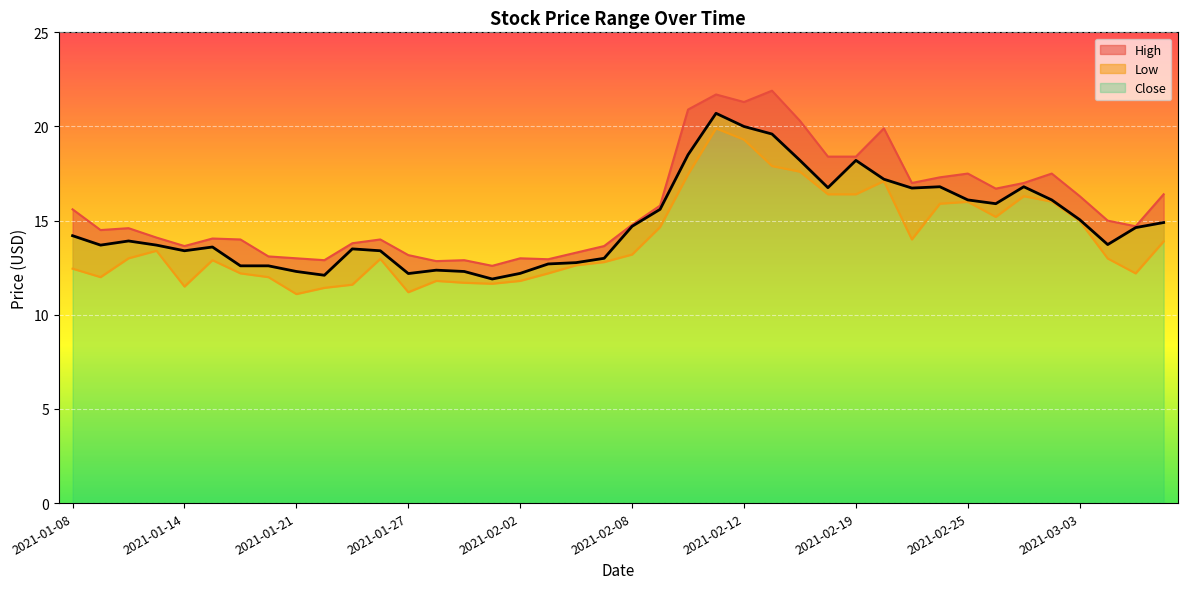

True or false: Low and Close cross at least once.

False